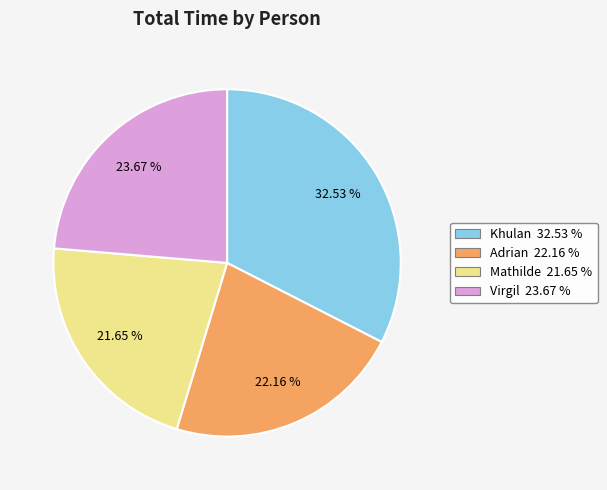

Is there a majority slice in this chart?

No